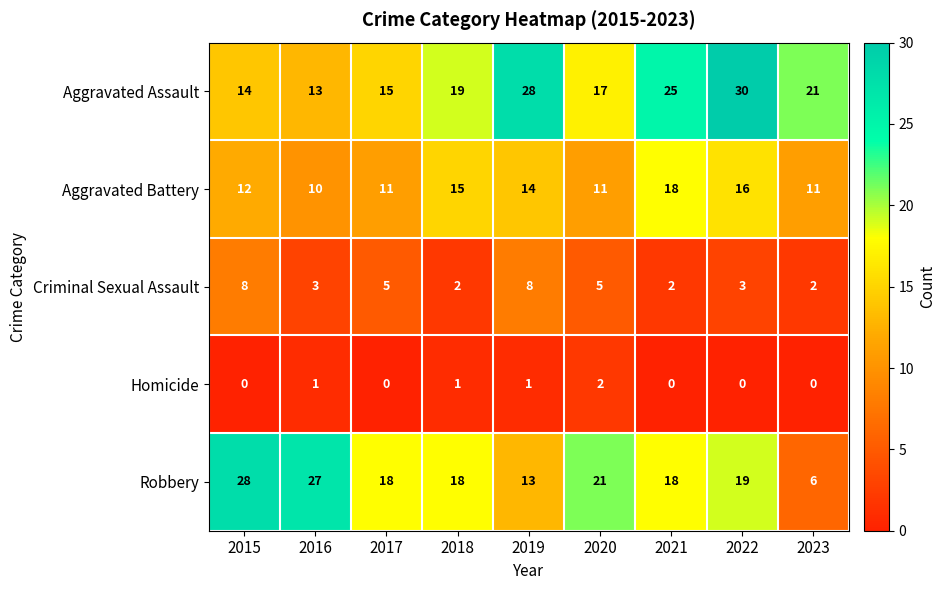

Which series has the largest total across all categories?

Aggravated Assault